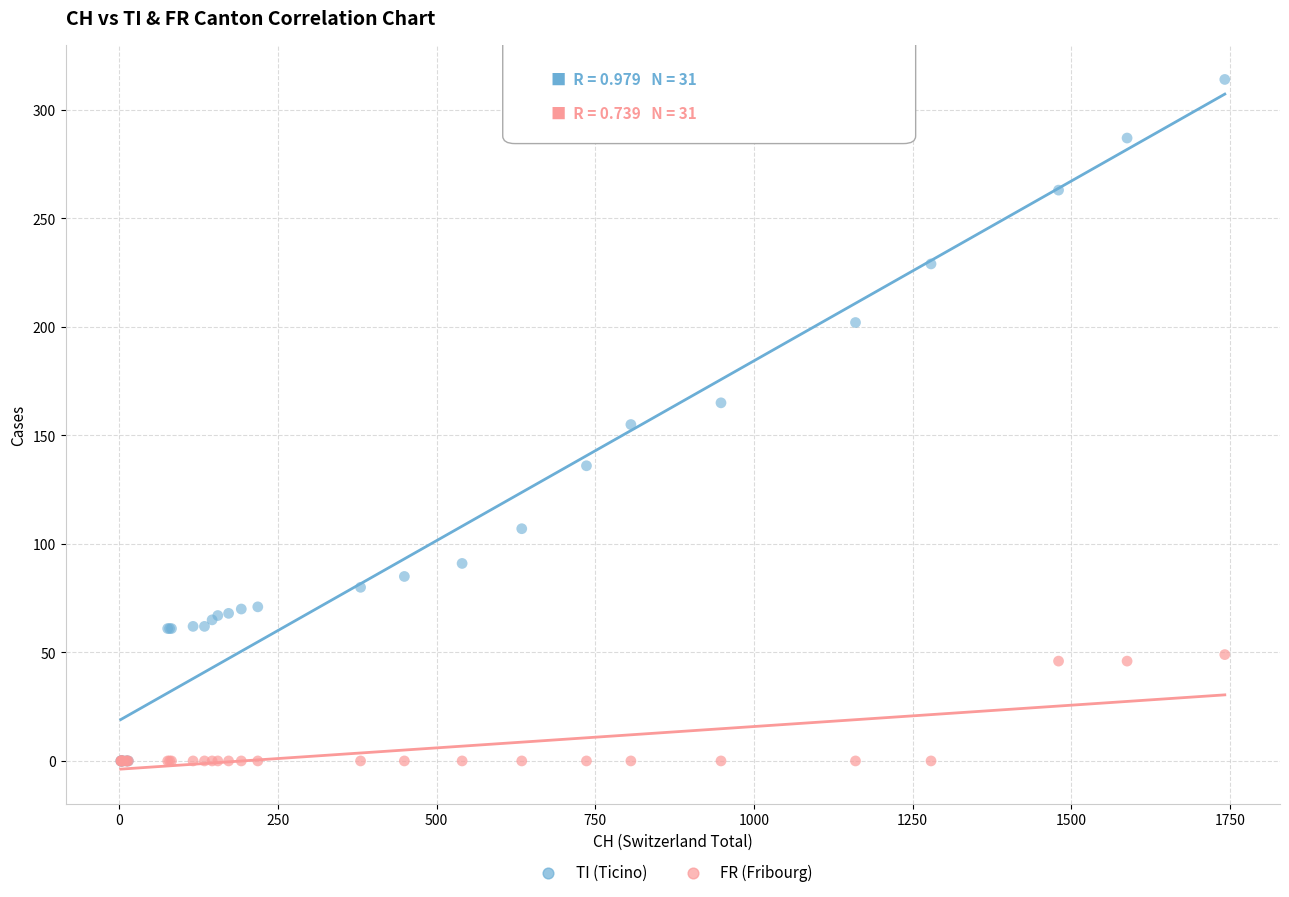

What are all the series names shown in the legend?

TI (Ticino), FR (Fribourg)